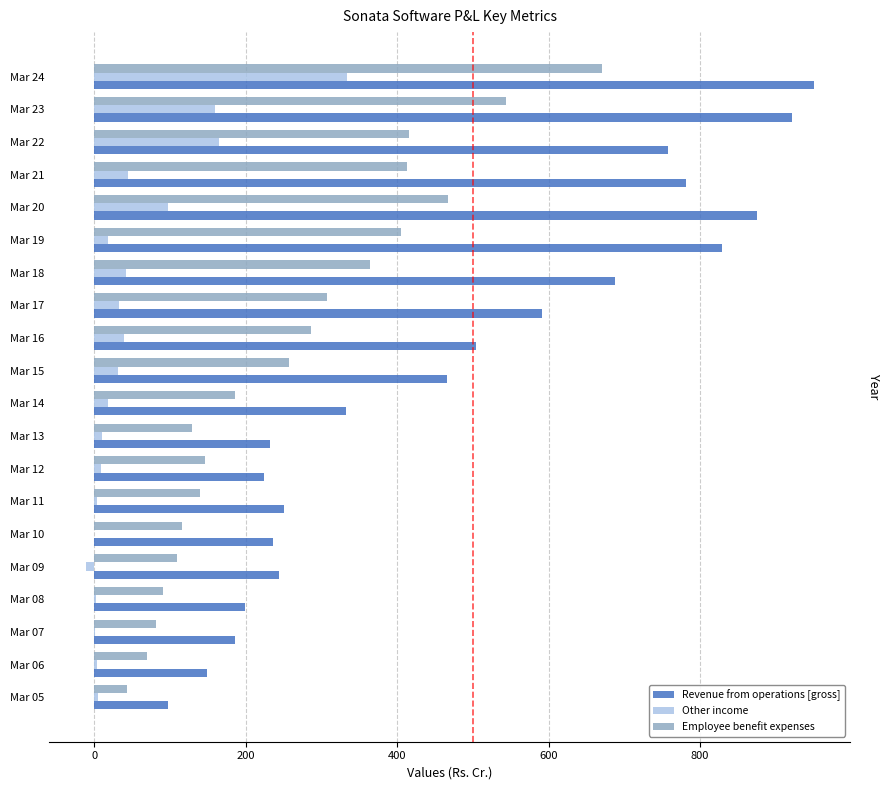

Which series changed the most between Mar 20 and Mar 21?

Revenue from operations [gross]